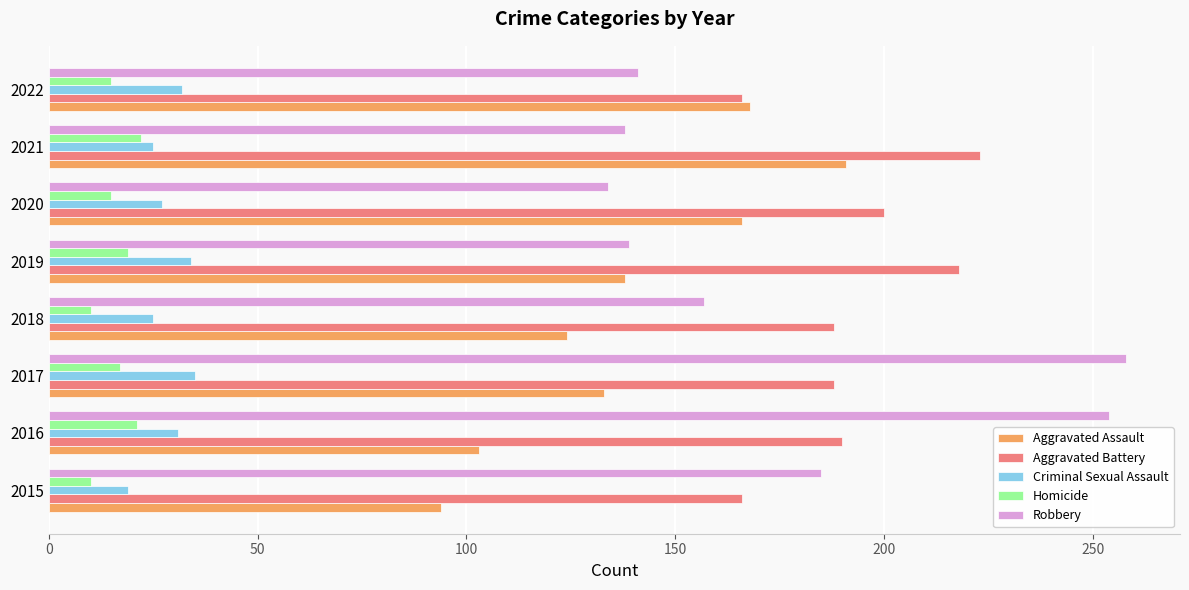

At which category is the sum across all series the highest?

2017